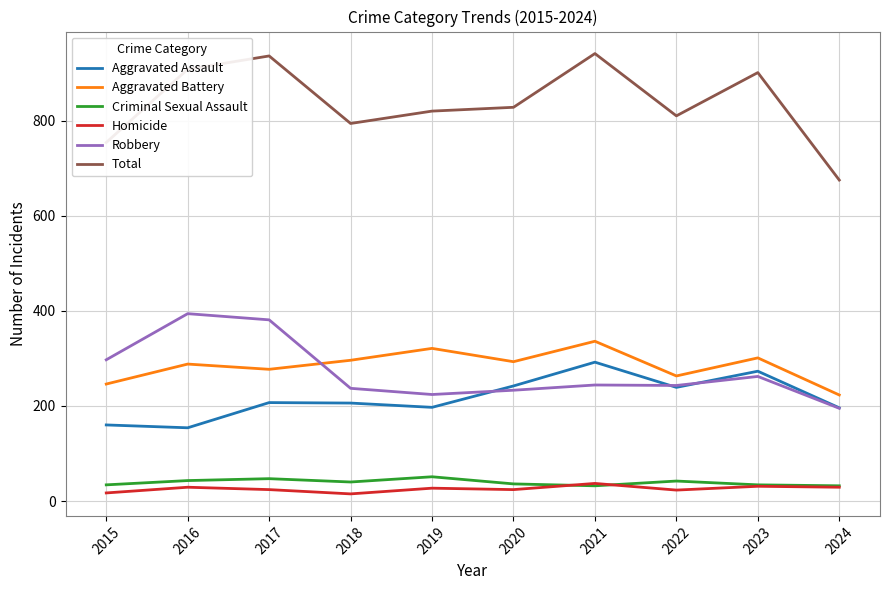

Is it true that Aggravated Battery equals 197 at 2020?

False